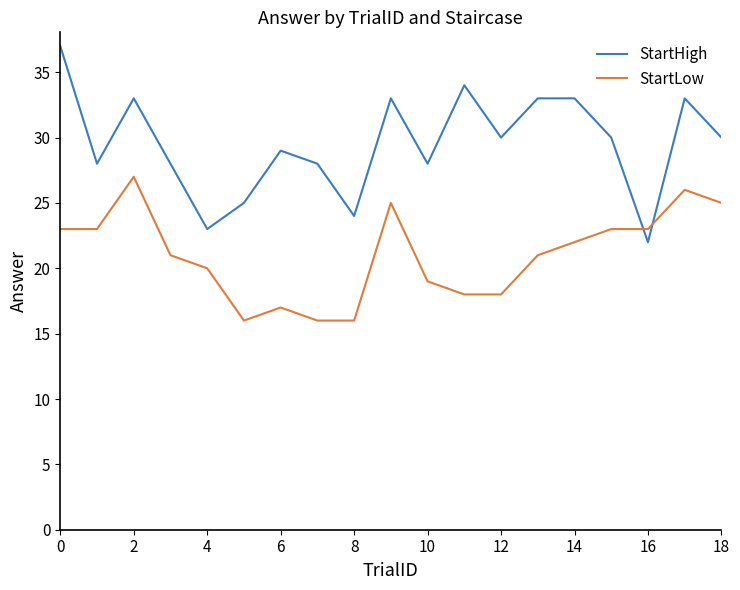

List the series in order of their peak value, highest first.

StartHigh, StartLow